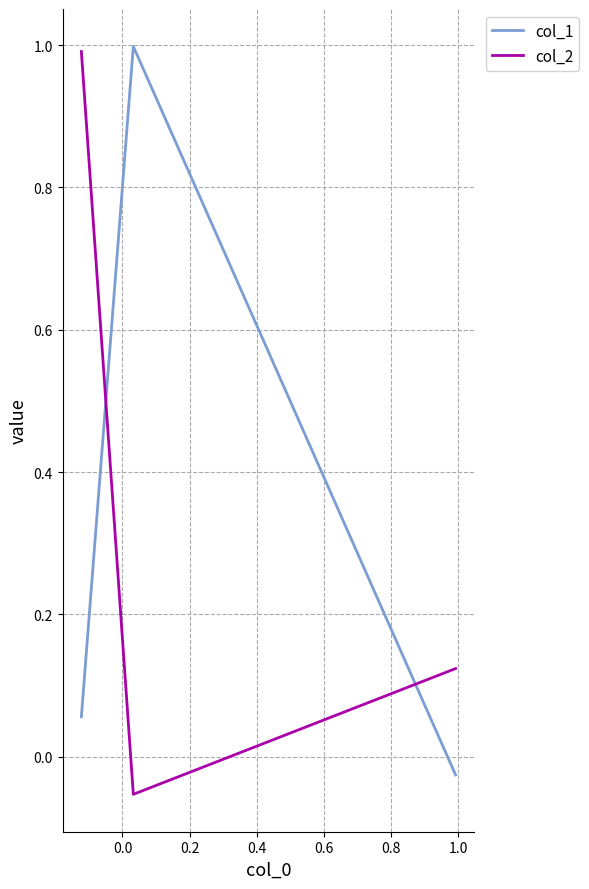

What is the maximum value shown in the chart?

1.0